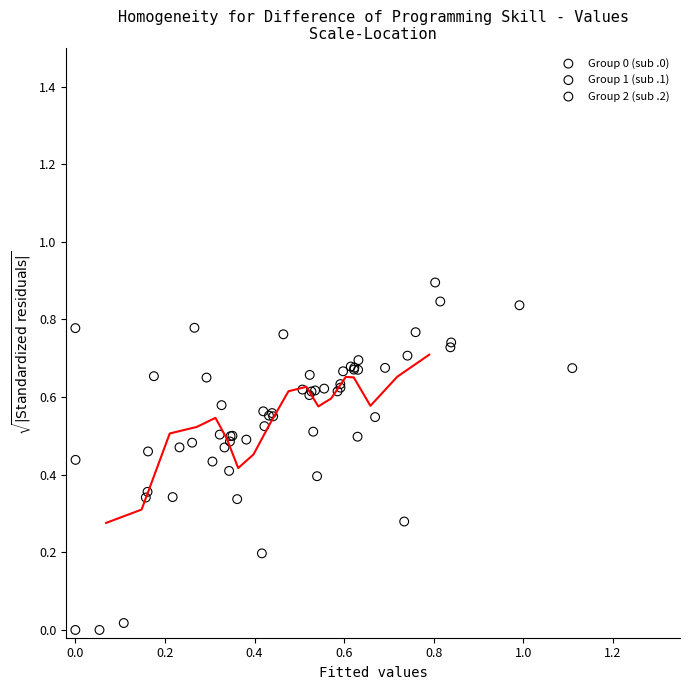

Which series reaches the maximum Y coordinate?

Group 2 (sub .2)